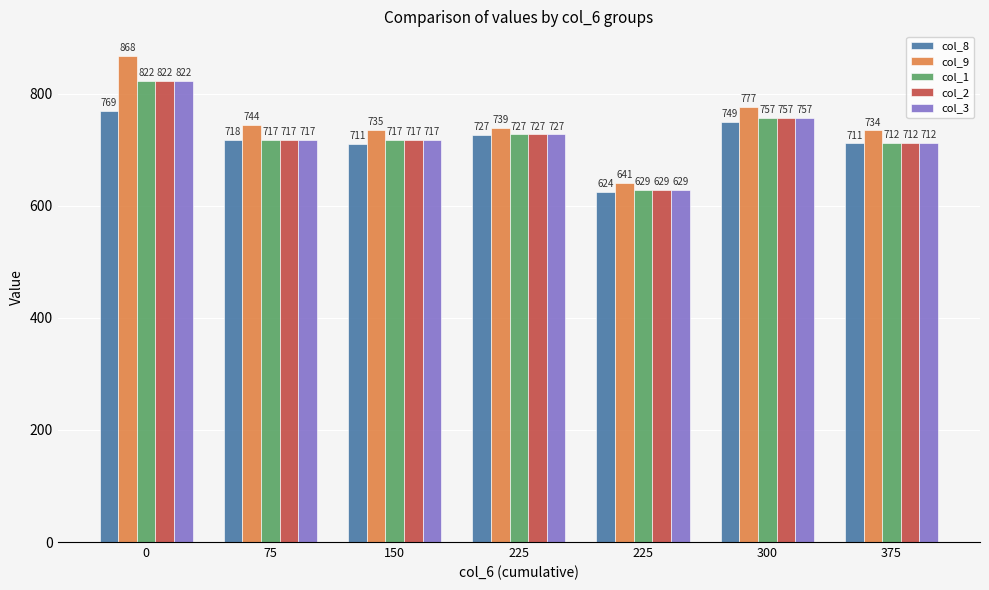

How many bars are there in each group?

5